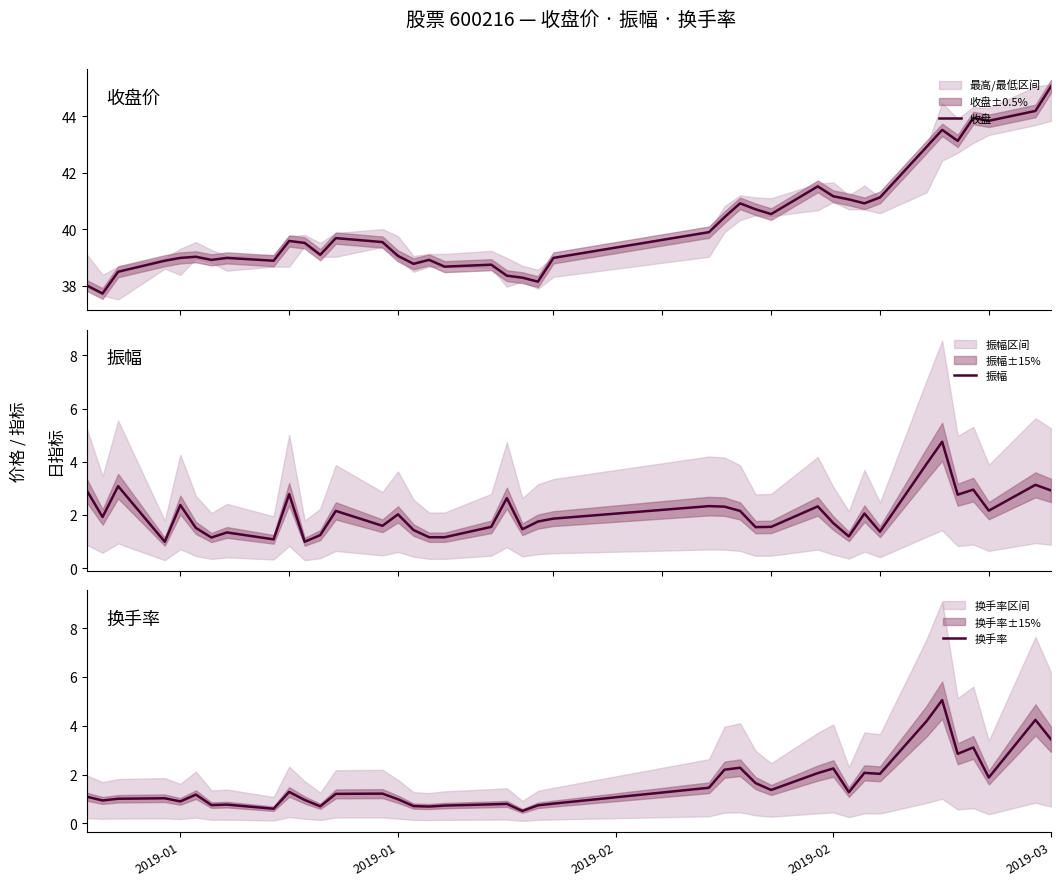

What is the difference between the second highest and second lowest values in the 换手率 series?

3.6